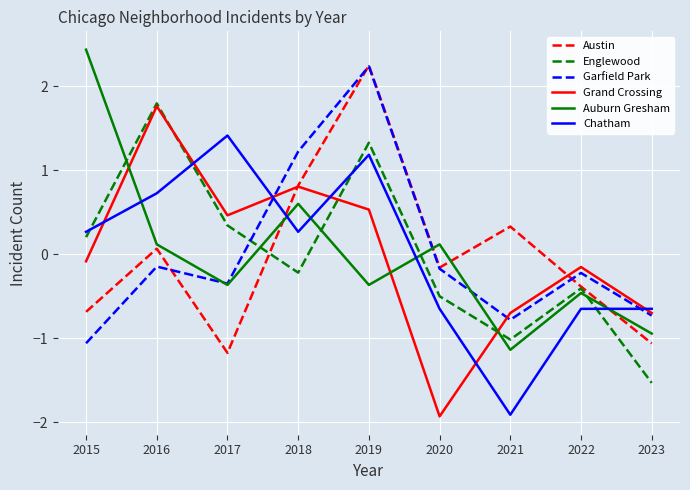

Where does the Englewood series first go above 0?

2015